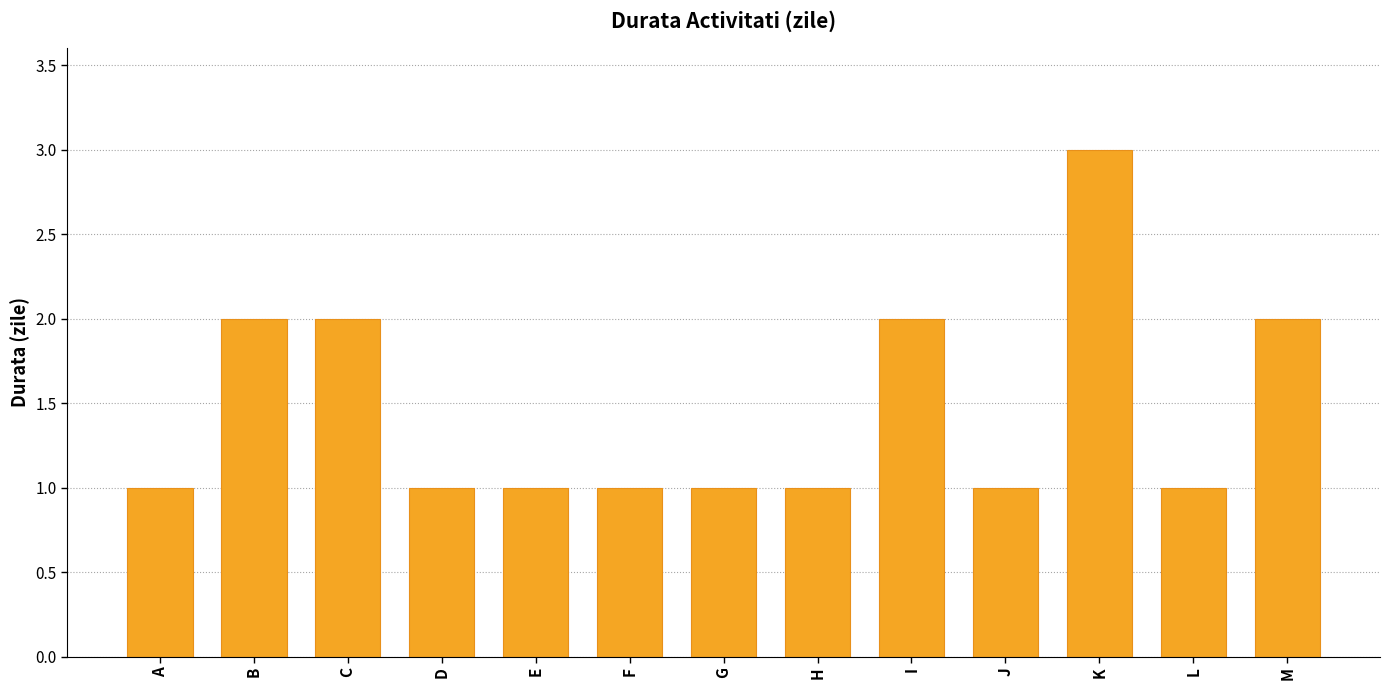

Which has a higher value, K or A?

K